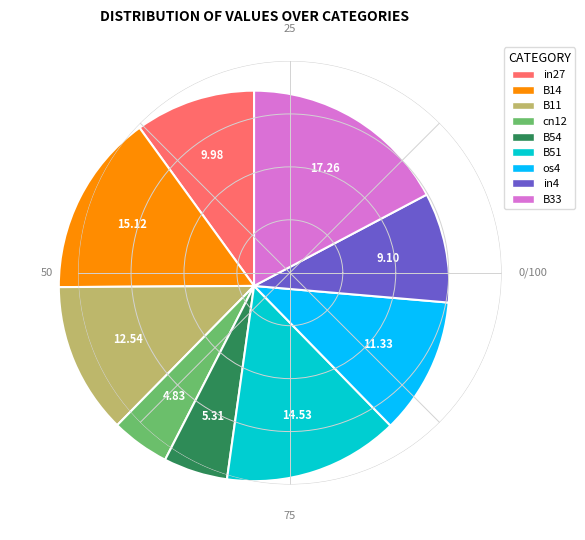

Which has a higher value, B33 or in4?

B33